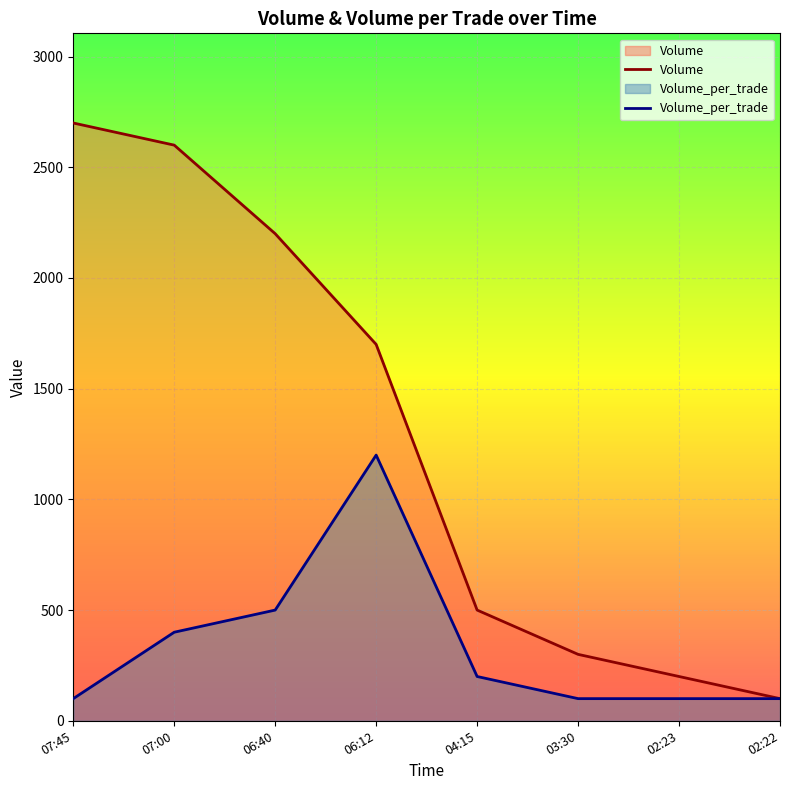

At which label does Volume_per_trade first exceed 200?

07:00